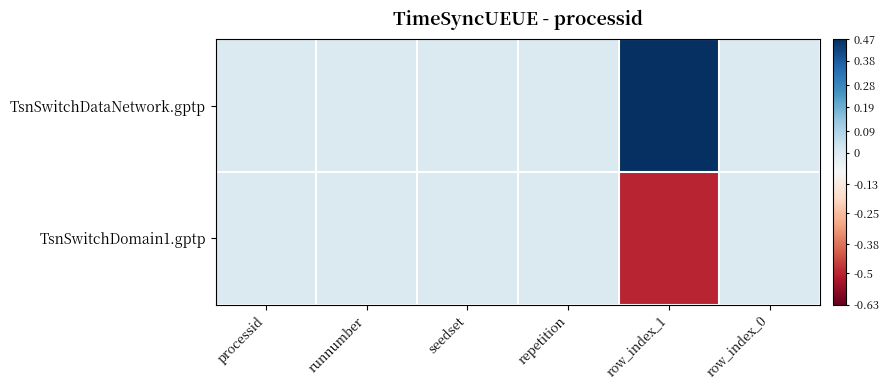

Which has a higher value, runnumber or processid?

runnumber